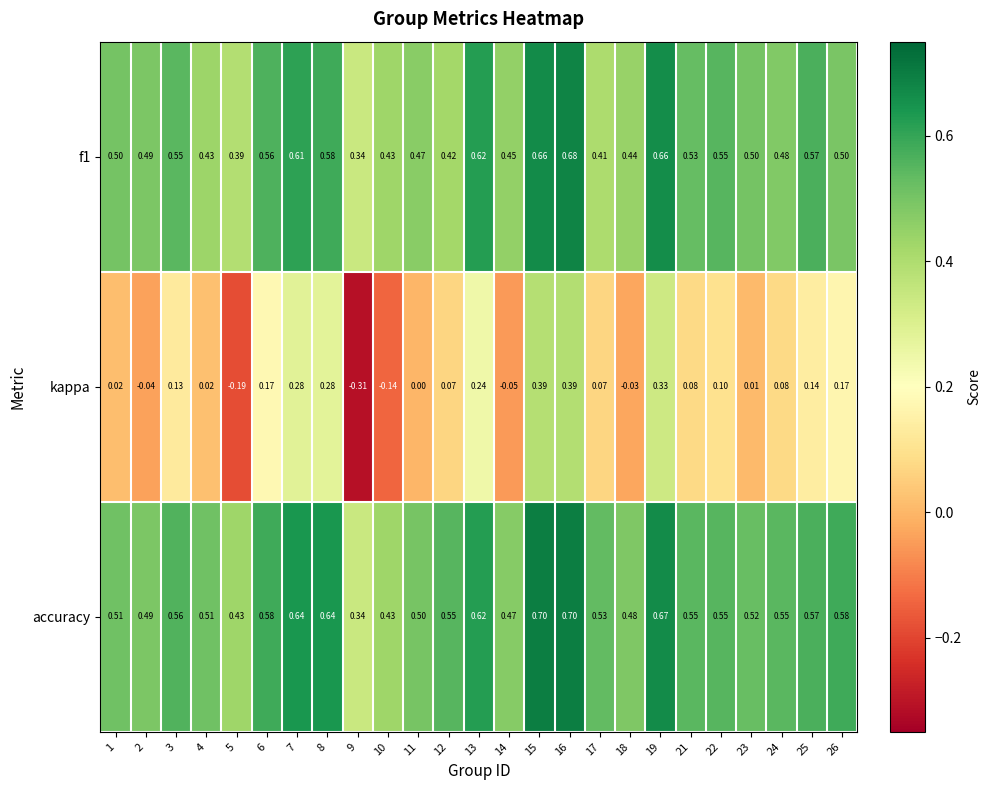

List the series in order of their peak value, highest first.

accuracy, f1, kappa